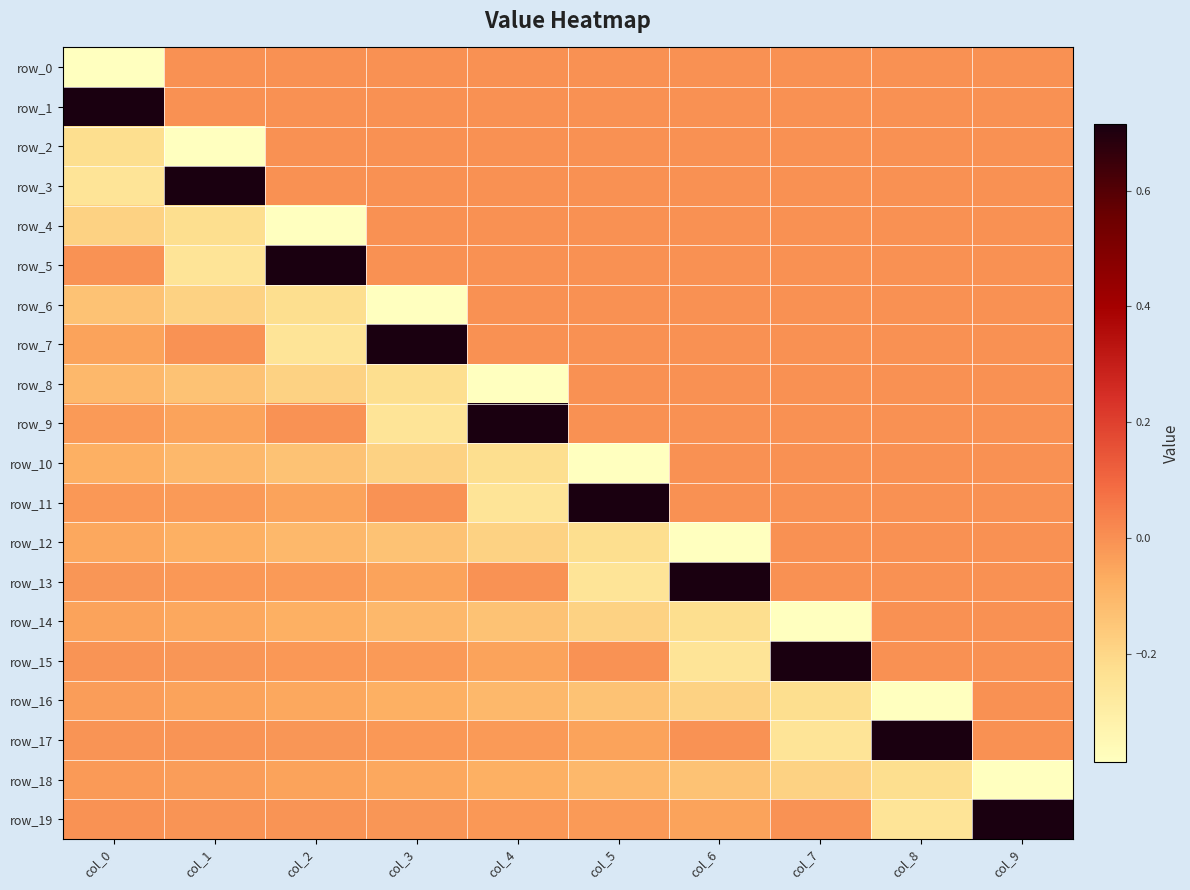

How many values in row_11 are below zero?

5